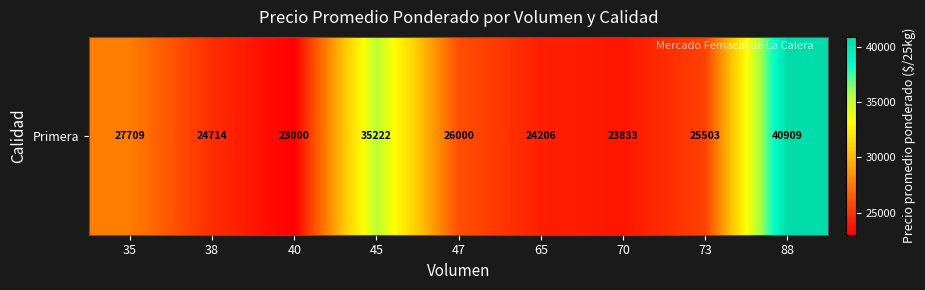

How many series are shown in this chart?

1